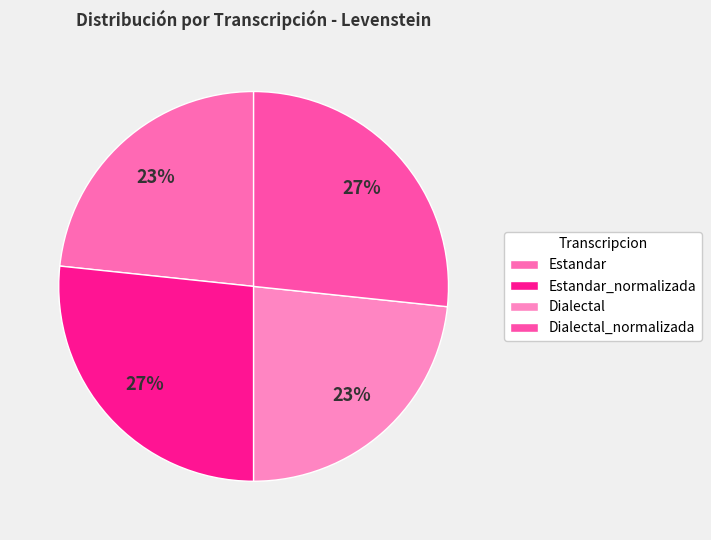

Which has a higher value, Estandar_normalizada or Dialectal_normalizada?

Estandar_normalizada